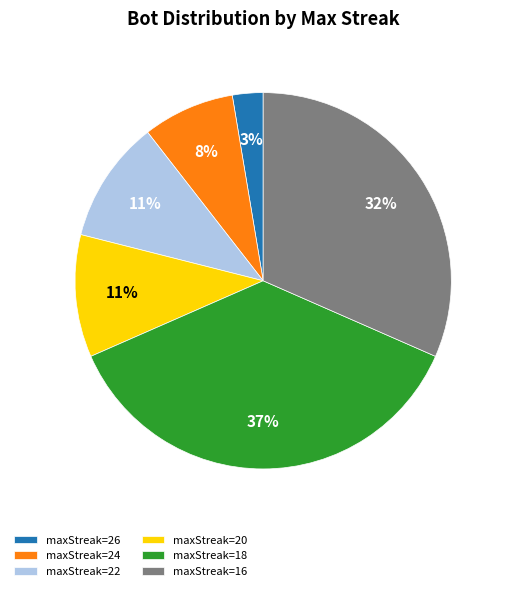

Does maxStreak=26 represent more than half of the total?

No